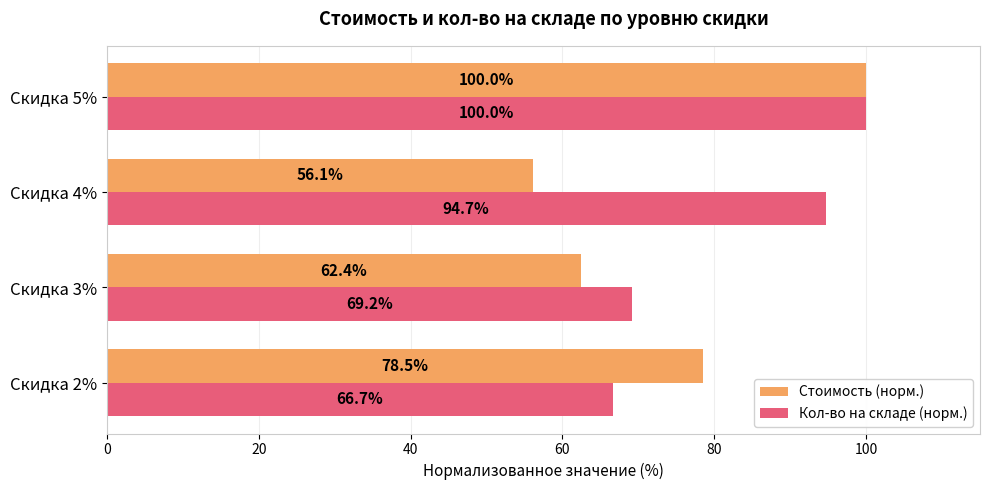

Which series has the widest spread of values?

Стоимость (норм.)